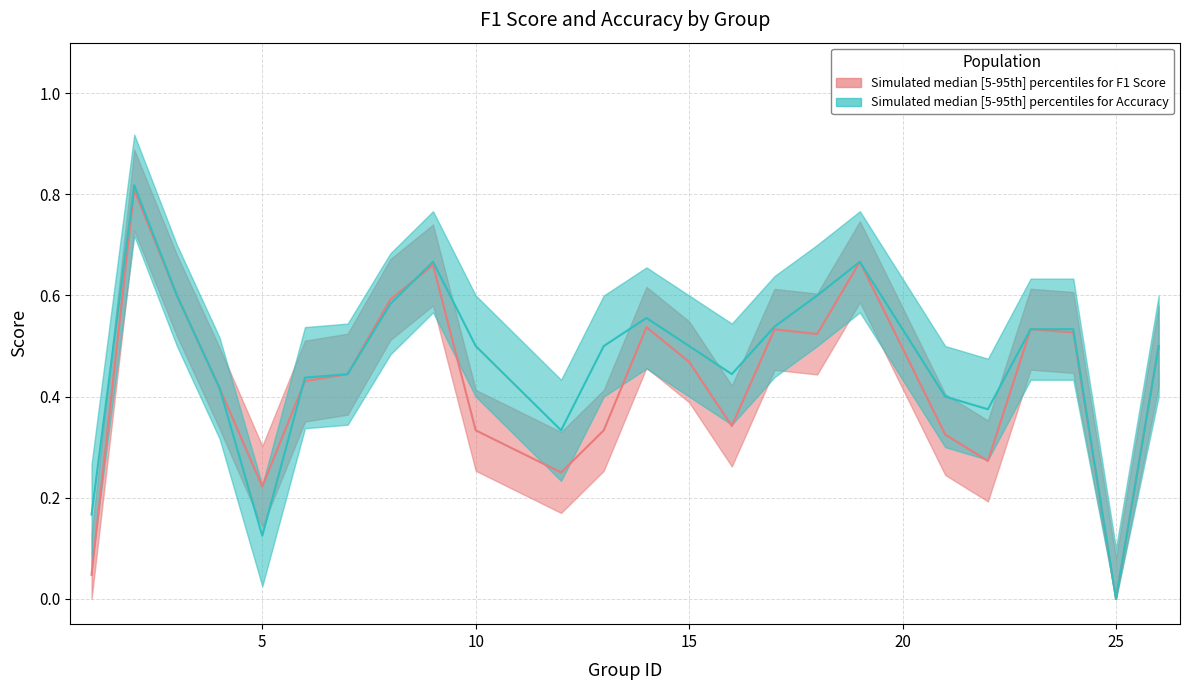

Where is the first local minimum for f1?

5